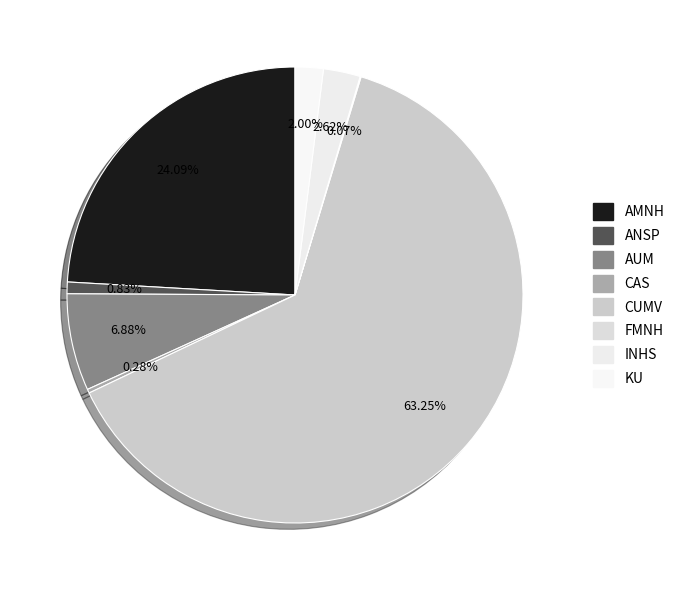

To the nearest percent, what is the difference between the largest and smallest slice percentages?

63%